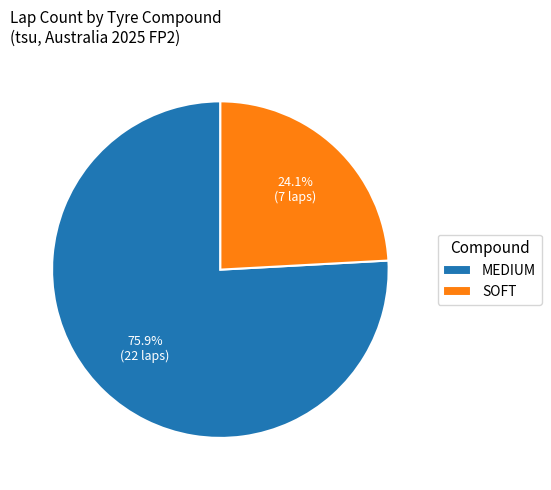

To the nearest percent, what portion does SOFT represent?

24%